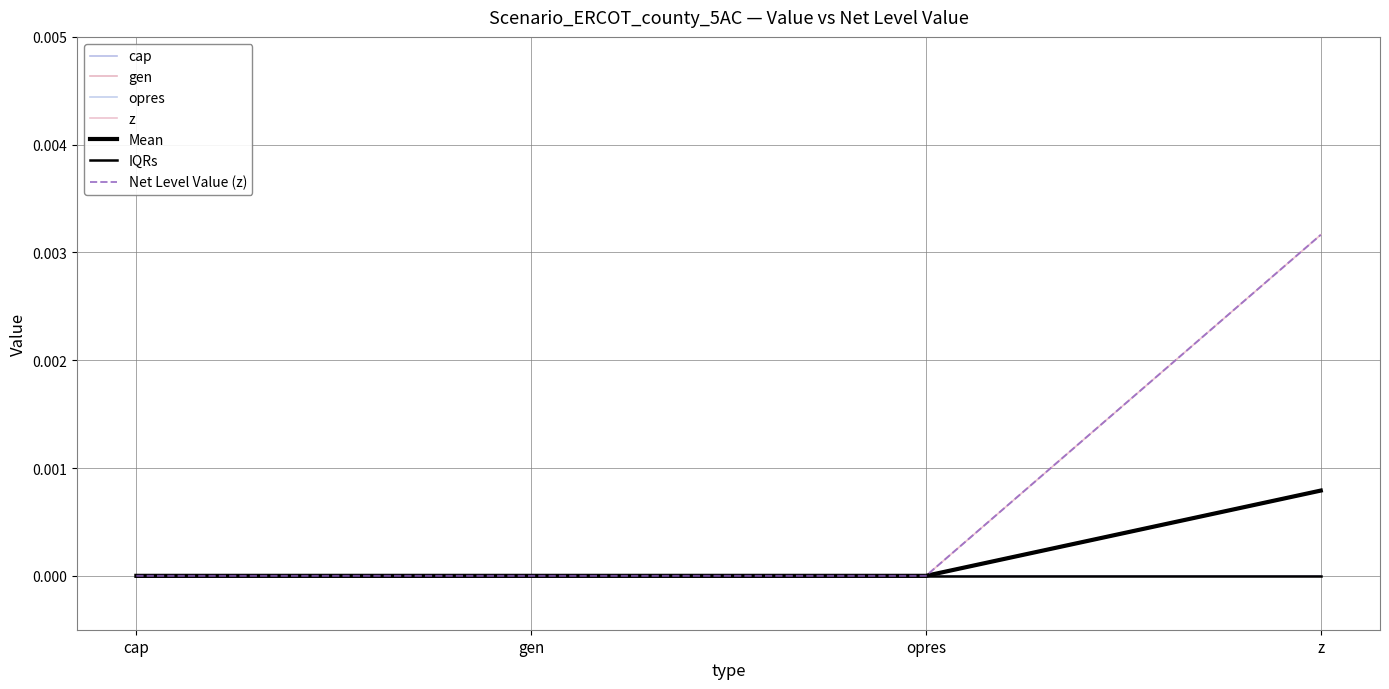

True or false: opres and cap cross at least once.

False